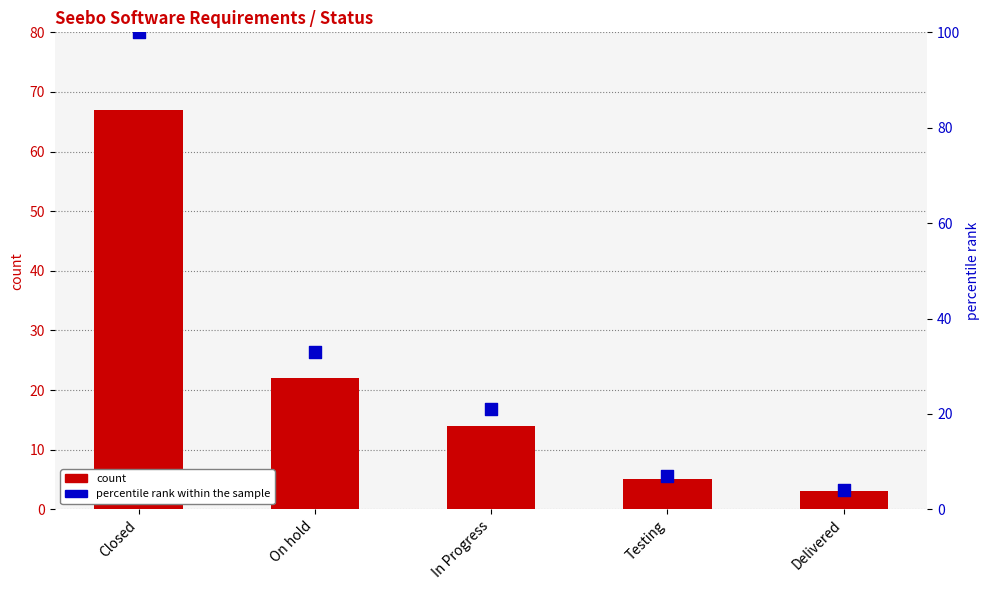

Which series contains the lowest Y value?

count